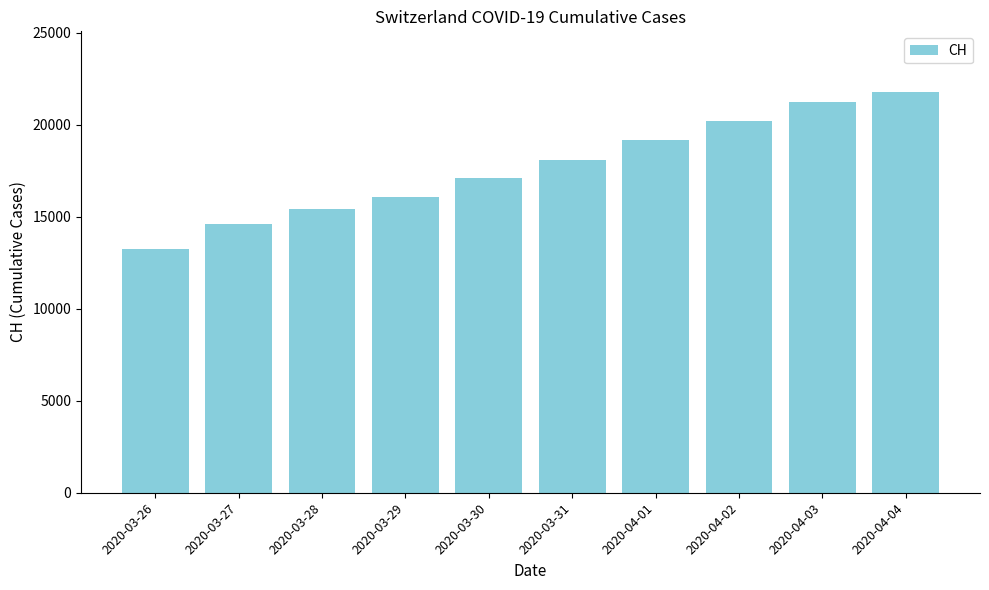

How many data points does each series have?

10